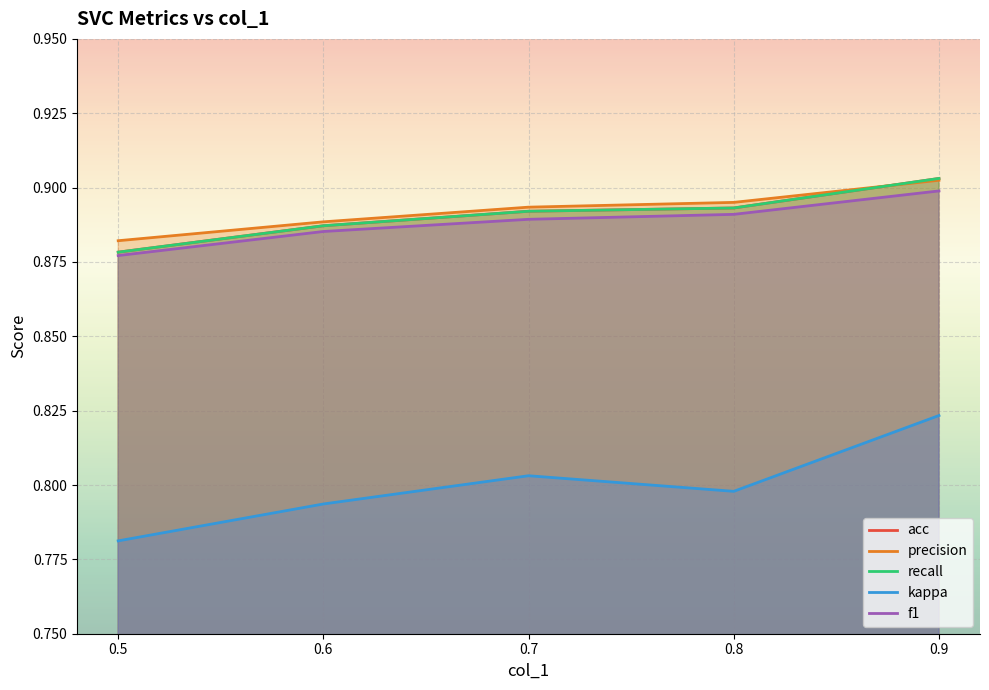

What is the value of the kappa point at the 5th from the left?

0.8